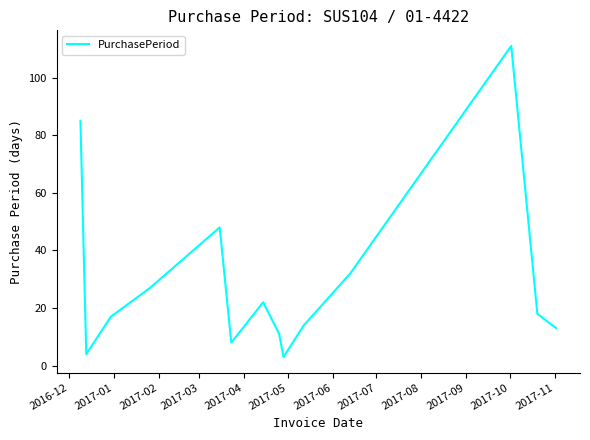

What is the difference between the maximum and minimum values?

108